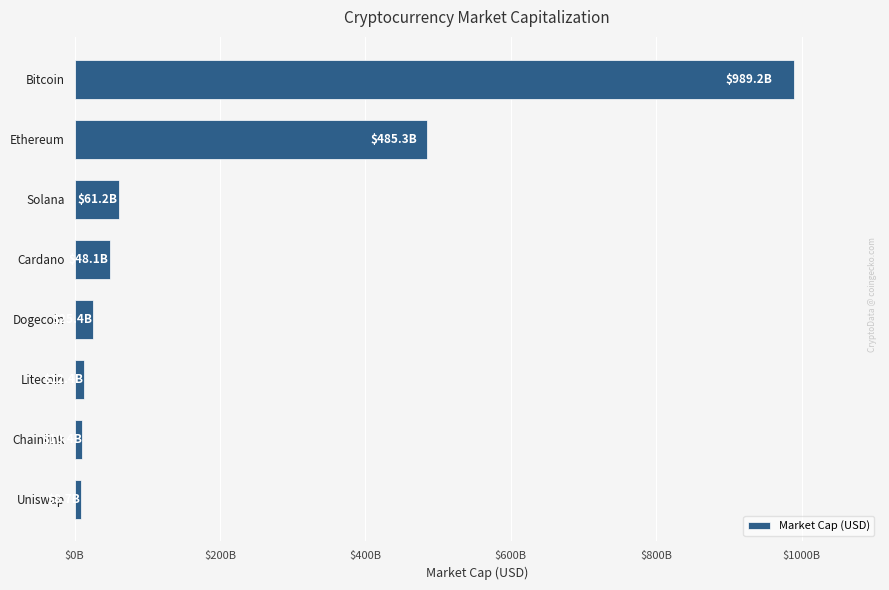

What is the maximum value shown in the chart?

989191893408